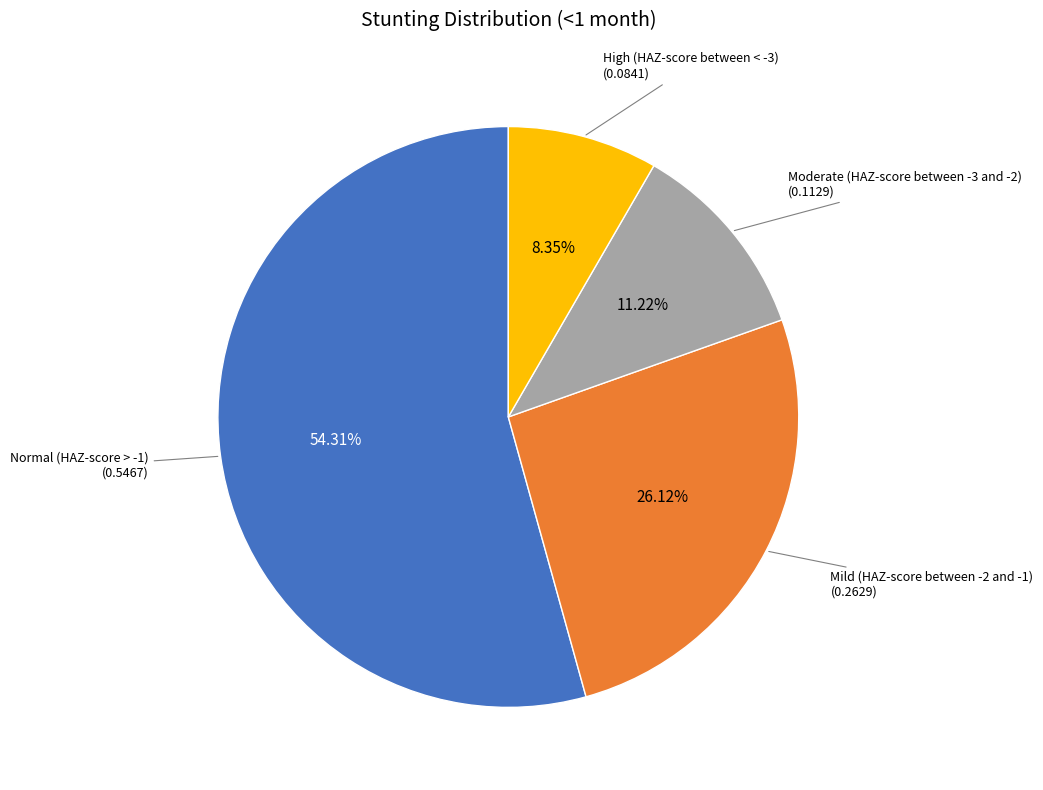

What percentage is the Mild (HAZ-score between -2 and -1) slice, to the nearest percent?

26%